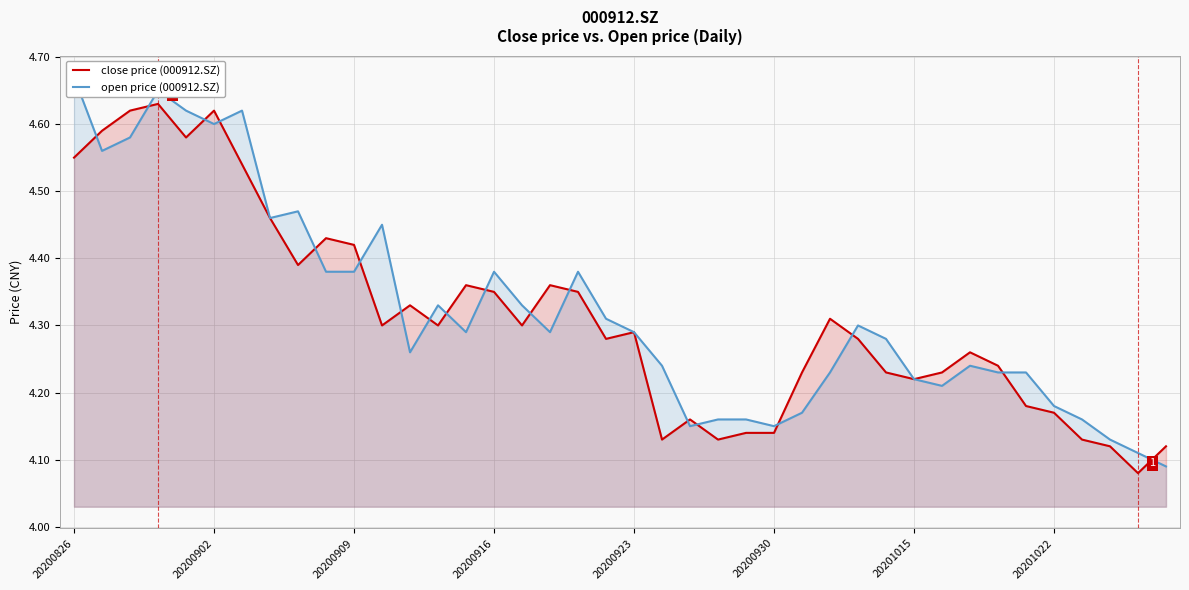

Is it true that close price (000912.SZ) equals 2.2 at 20200909?

False